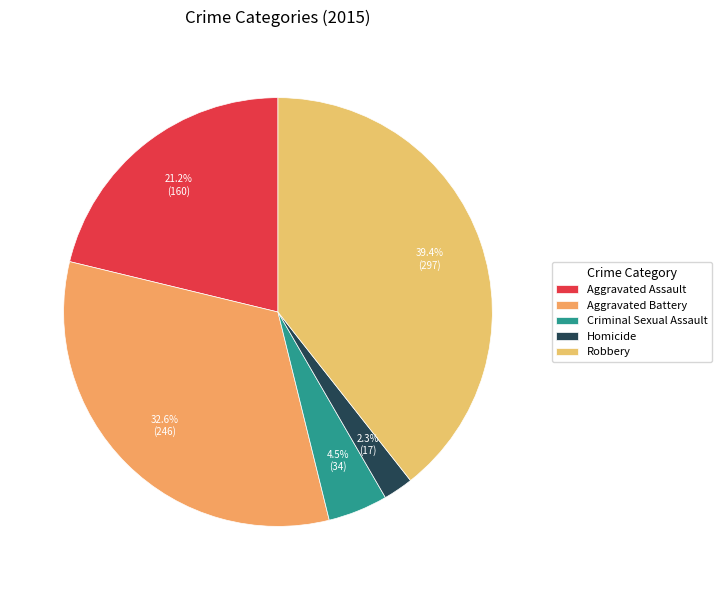

What percentage is the Aggravated Assault slice, to the nearest percent?

21%